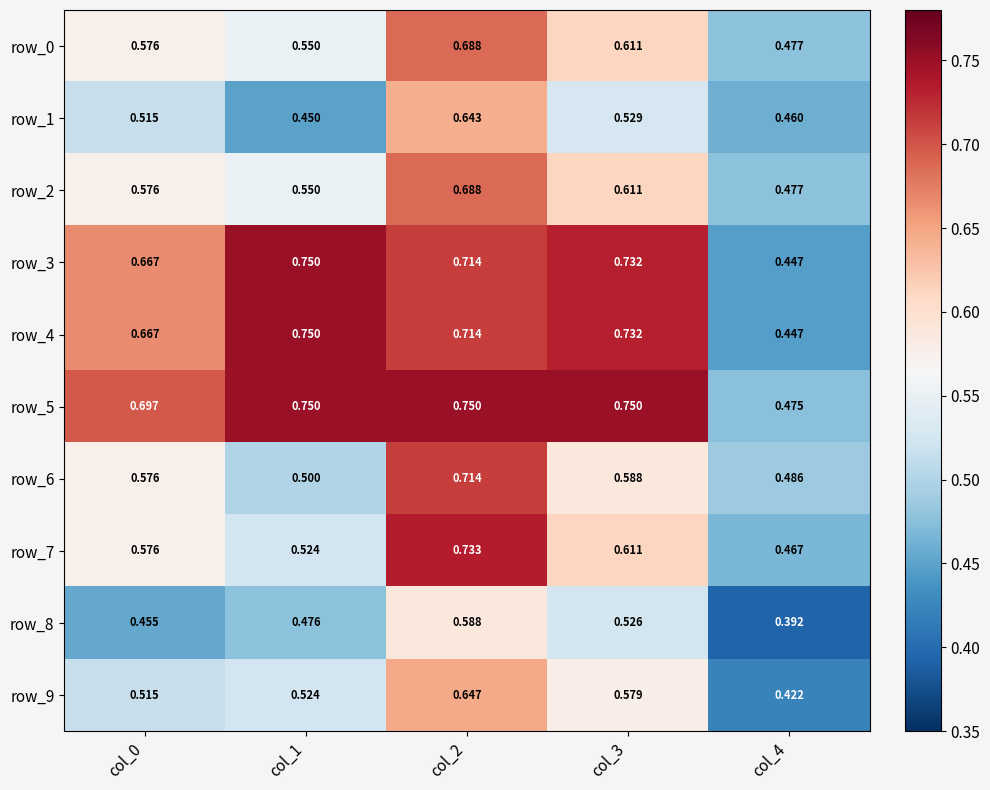

At which category is the sum across all series the highest?

col_2